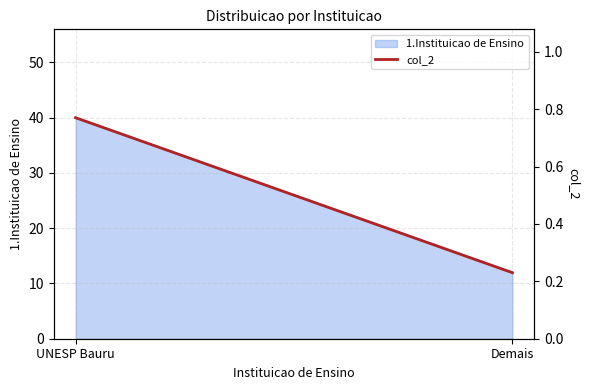

Which has a higher value, Demais or UNESP Bauru?

UNESP Bauru